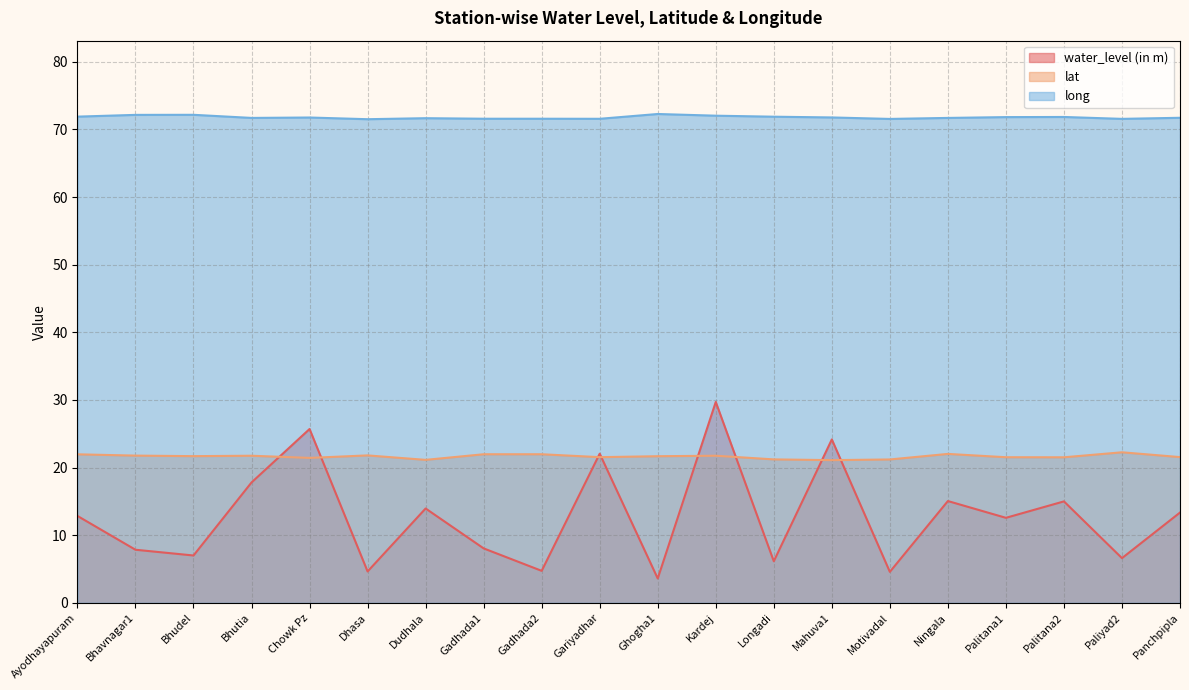

What is the difference between the maximum and second lowest values in the long series?

0.7